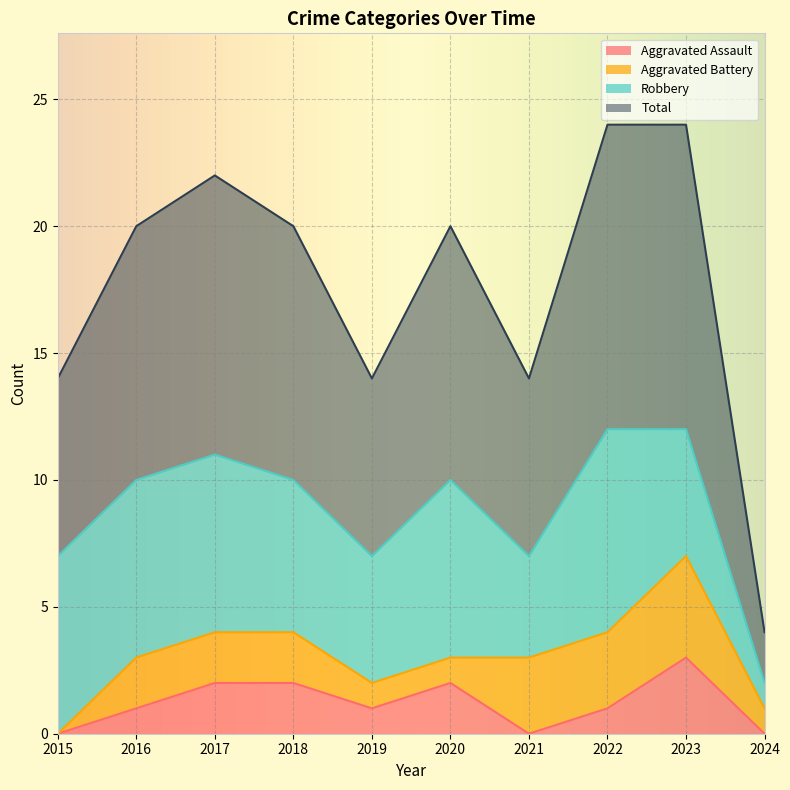

What is the sum of all Total values?

88